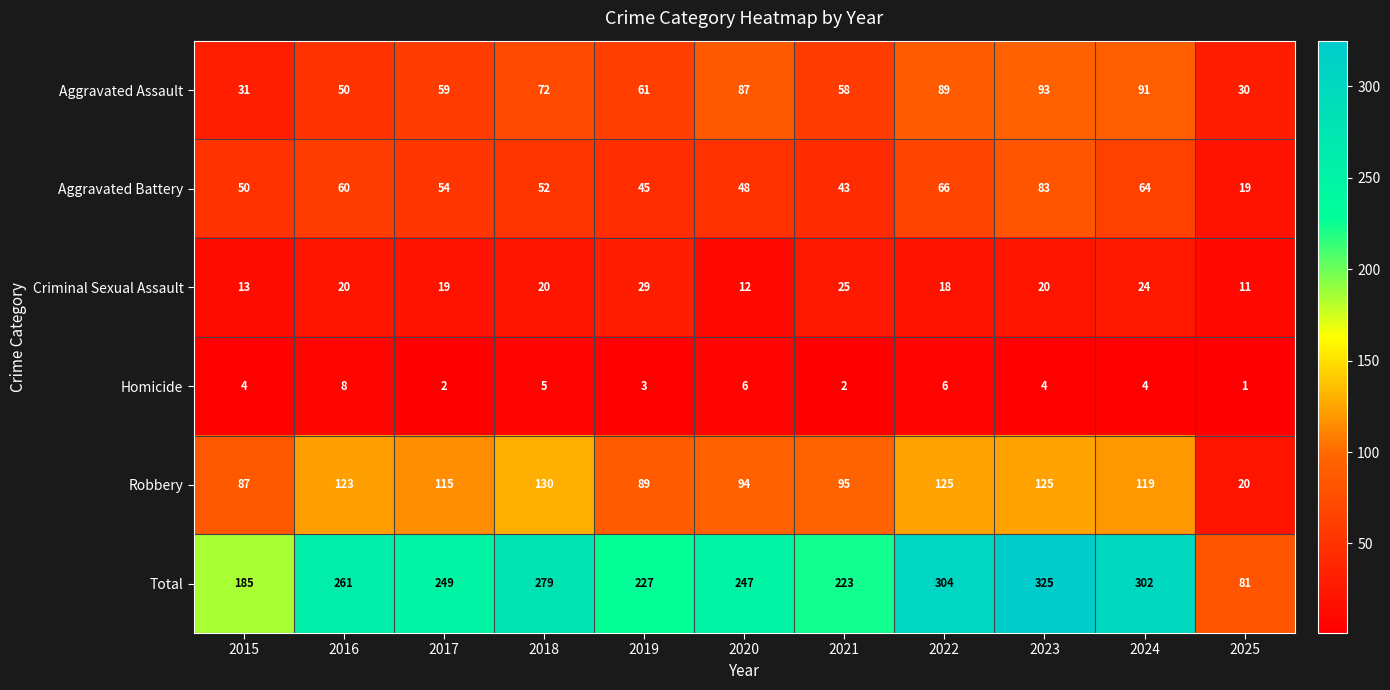

True or false: Aggravated Assault has a value of 30 at 2025.

True